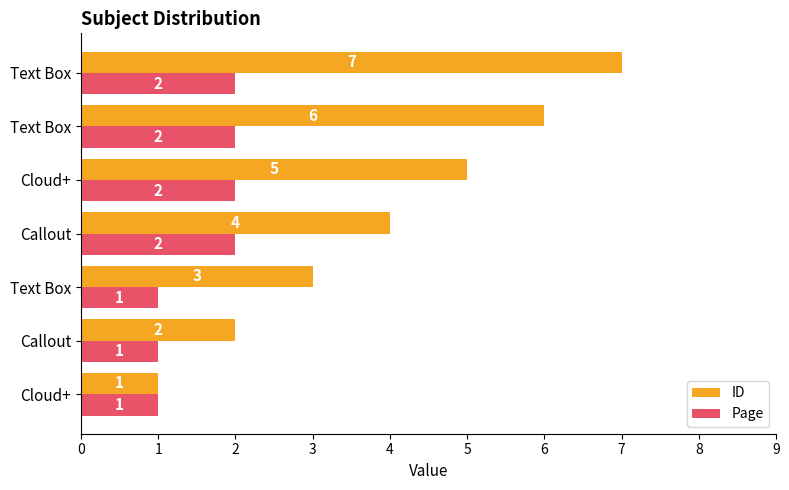

What is the value of the Page bar at the 6th from the left?

2